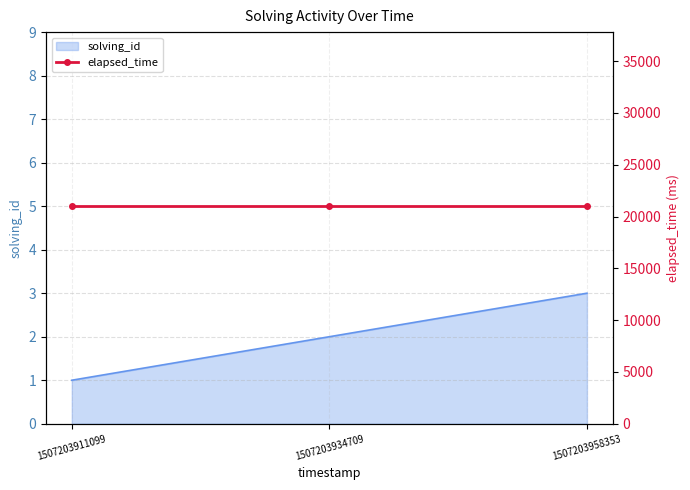

What is the maximum value shown in the chart?

3